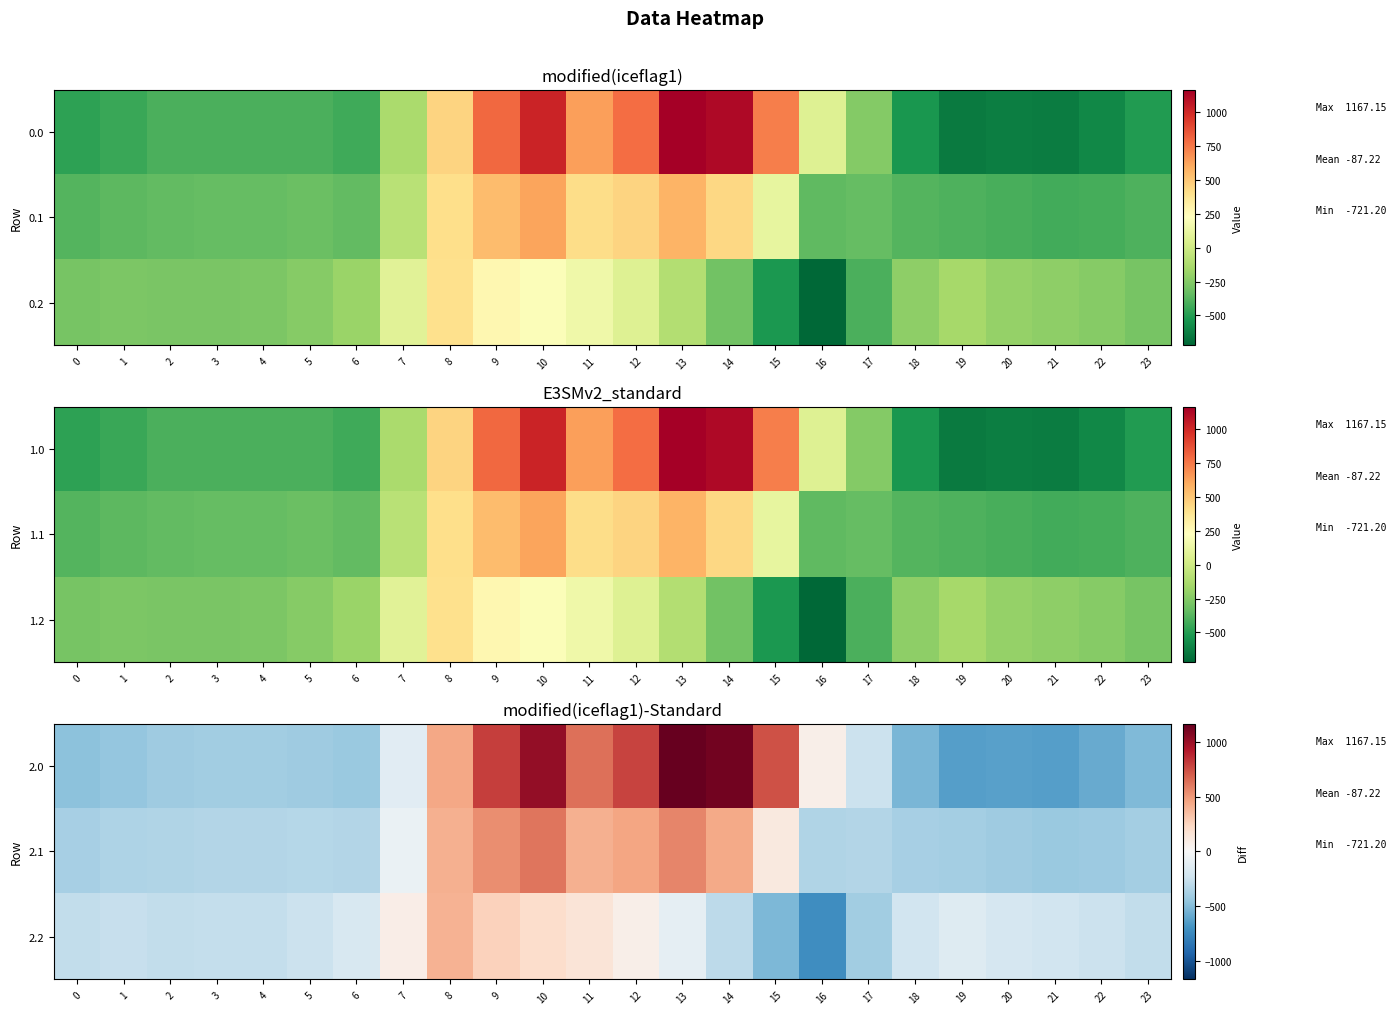

Which has a higher value, 13 or 0?

13